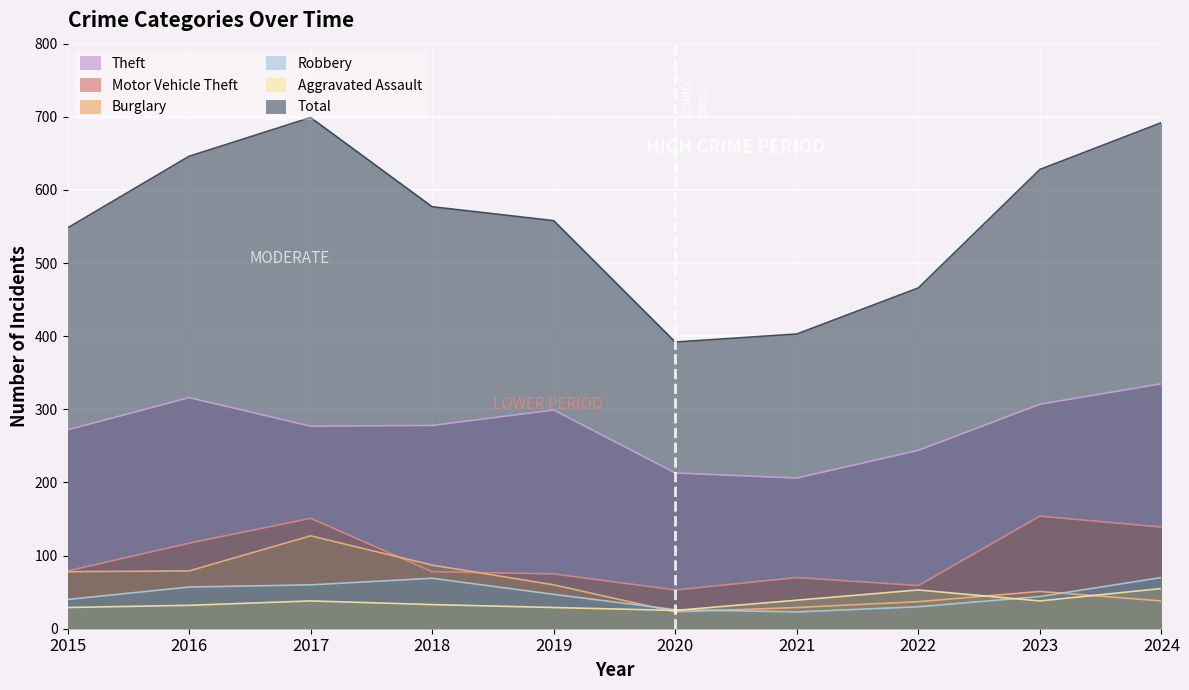

How many lines are shown in the chart?

6